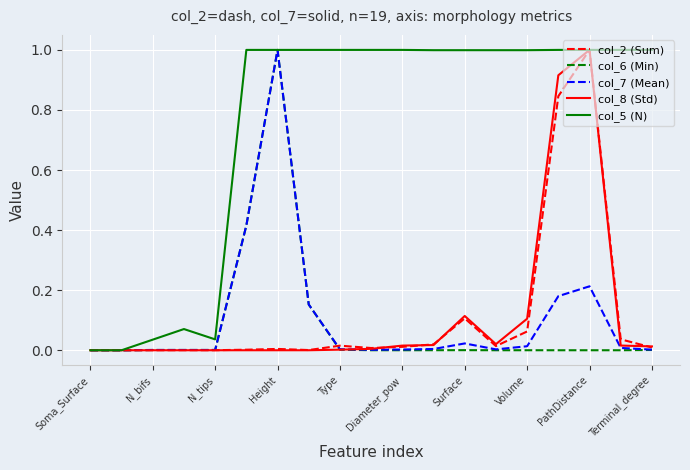

Which series has the largest total across all categories?

col_5 (N)